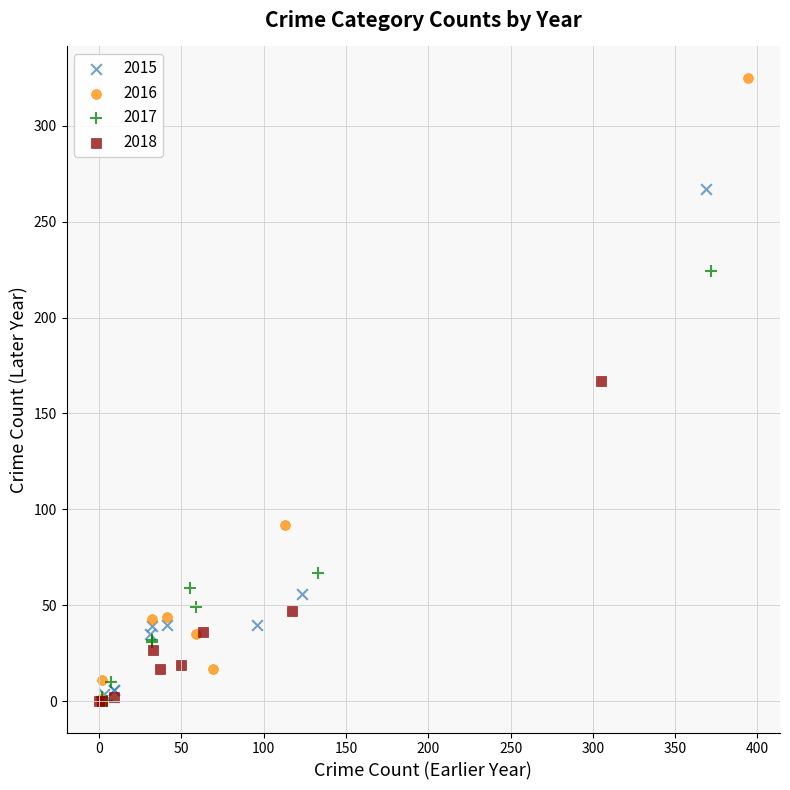

Which series contains the highest Y value?

2016